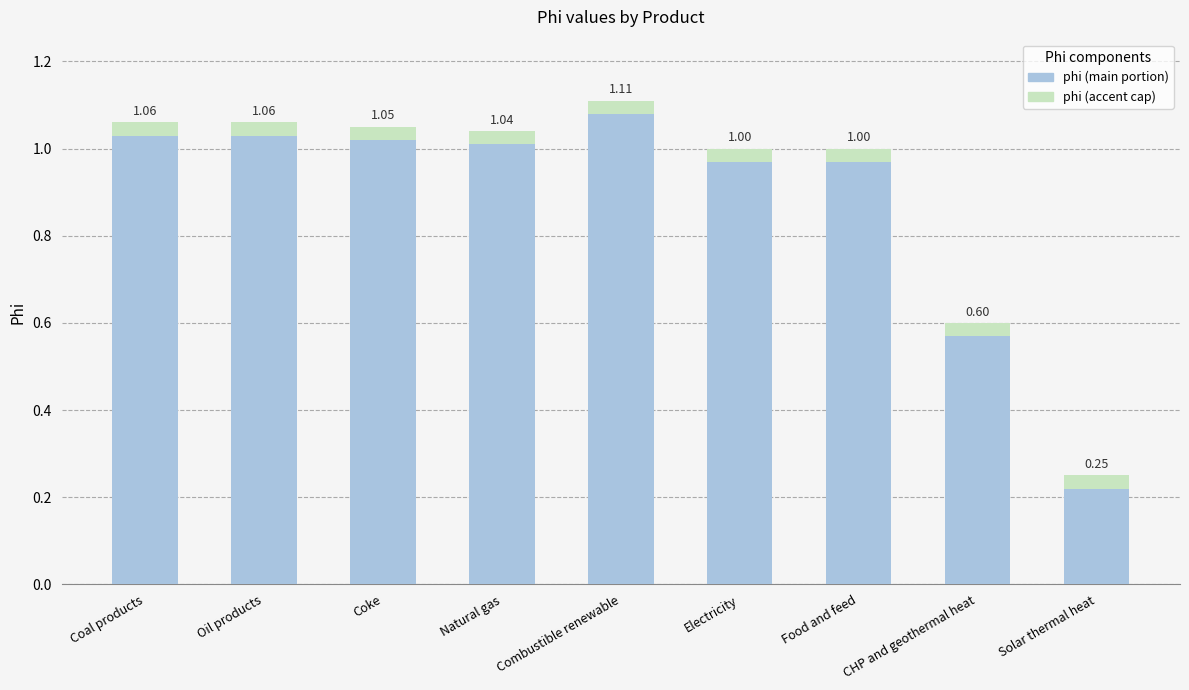

How many series are shown in this chart?

2